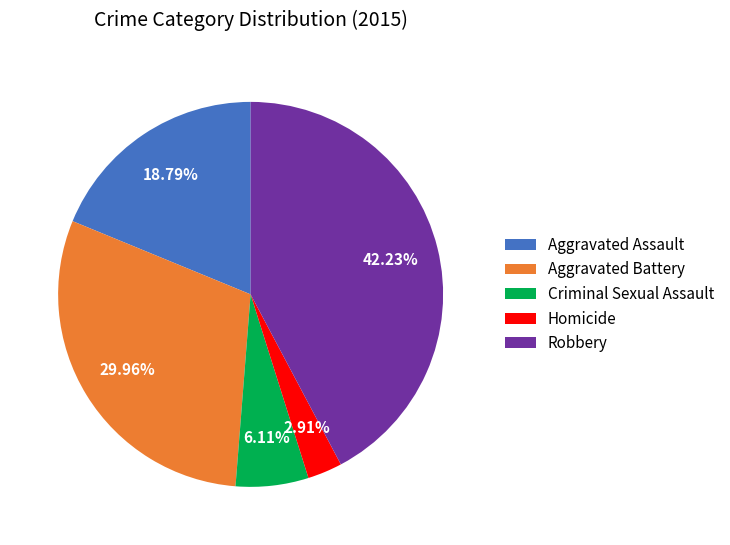

How many slices are in this pie chart?

5